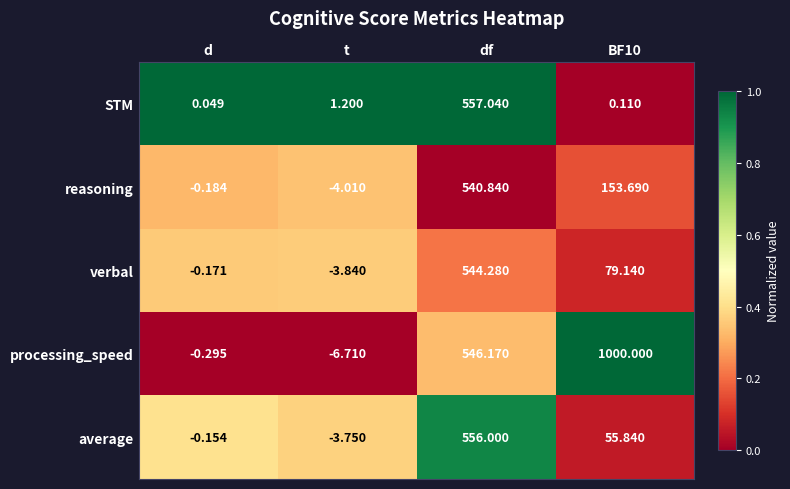

Where does the STM series first go above 1?

t